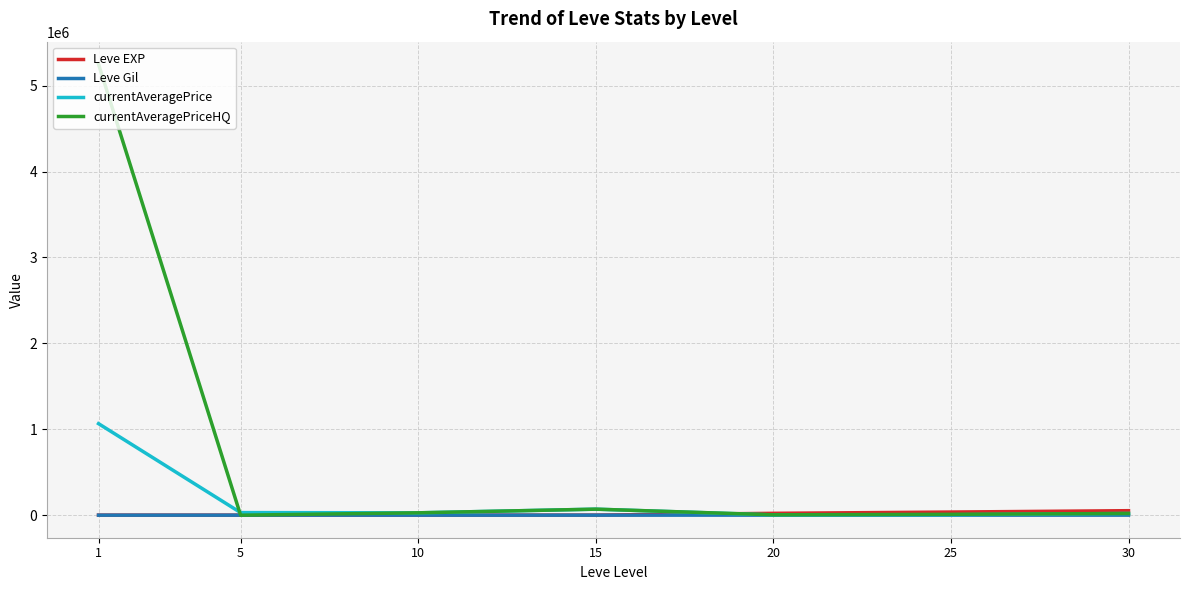

What is the greatest value displayed?

5250000.0